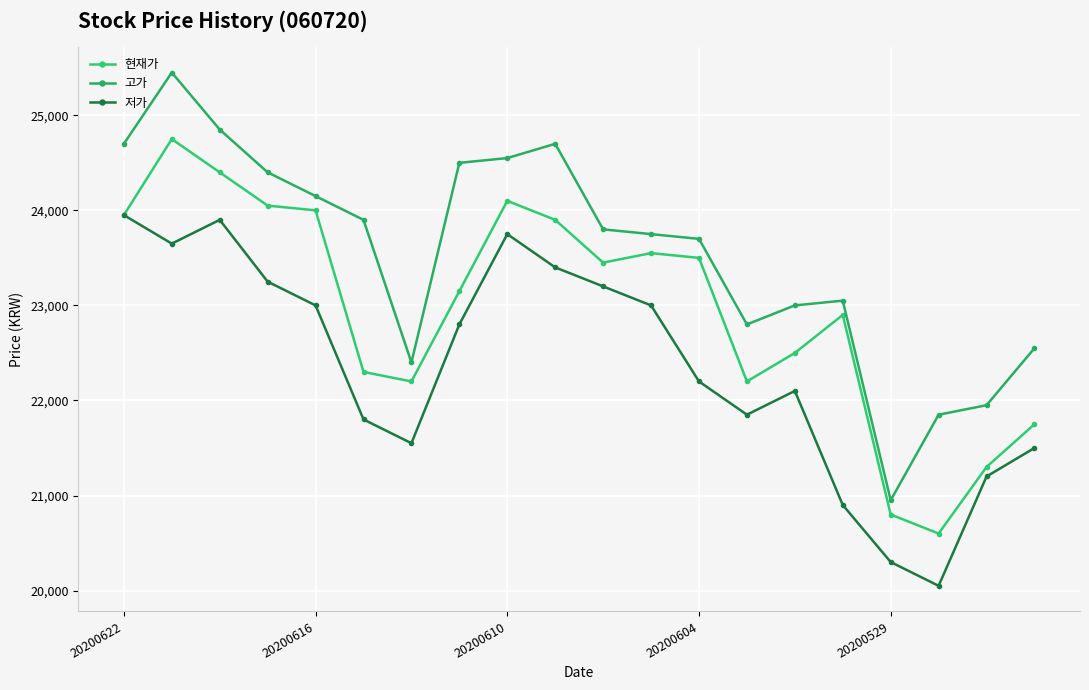

What is the sum of all 저가 values?

447350